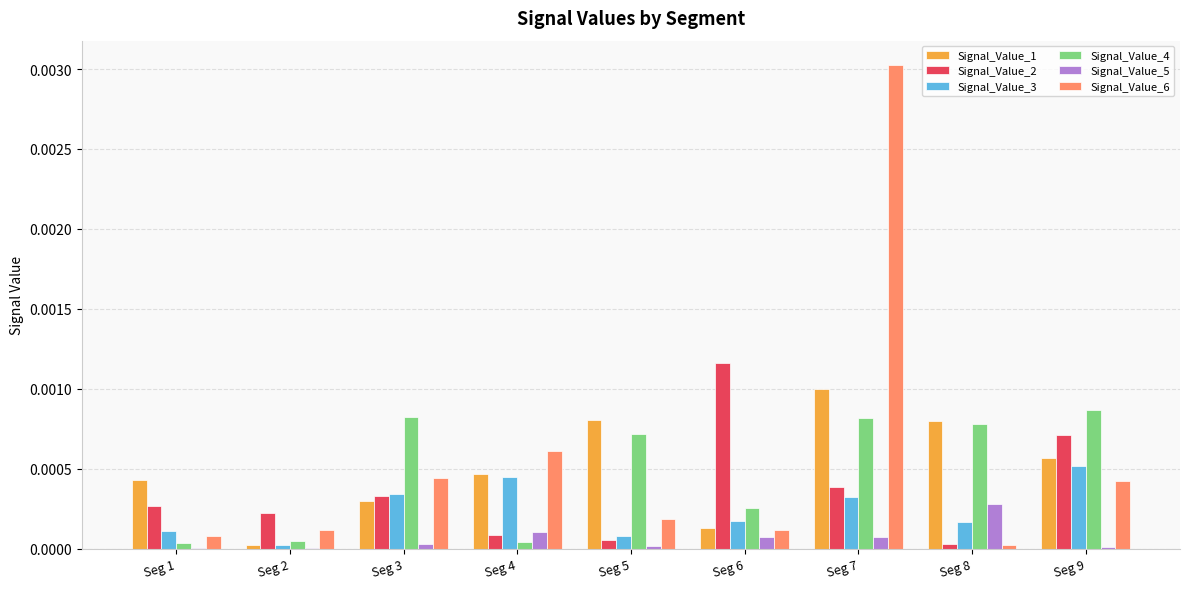

Is it true that Signal_Value_6 equals 0.0 at Seg 3?

True